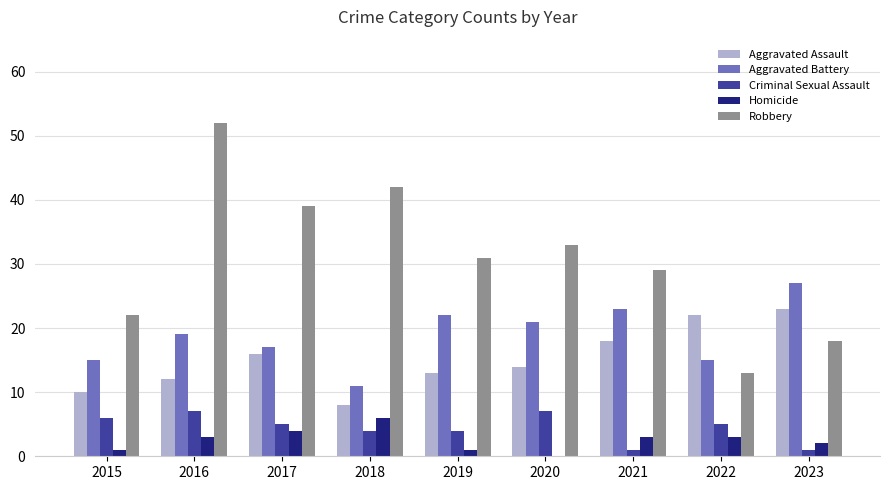

The Homicide series shows 4 at 2017. True or false?

True